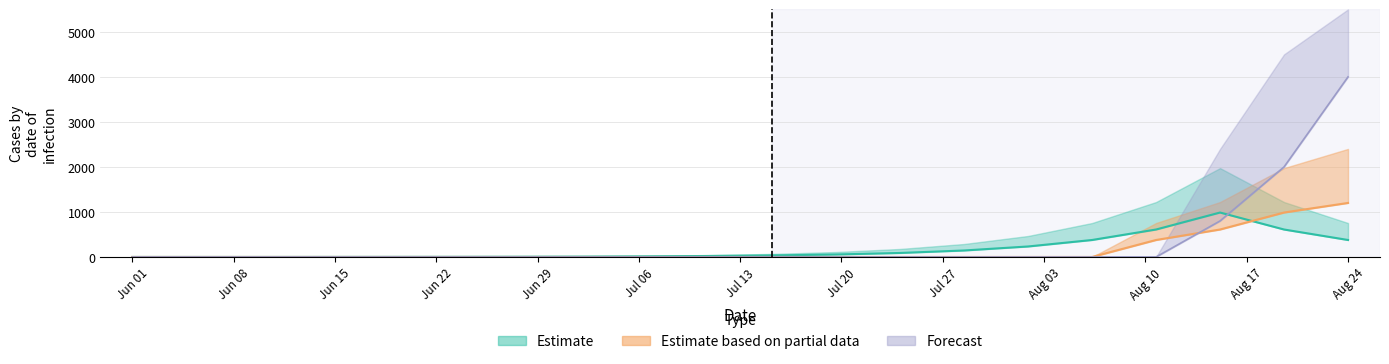

Reading left to right, list all the values displayed in this chart.

Estimate: 0	0	0	1	2	3	5	8	13	21	34	55	89	144	233	377	610	987	610	377
Estimate based on partial data: 0	0	0	0	0	0	0	0	0	0	0	0	0	0	0	0	377	610	987	1200
Forecast: 0	0	0	0	0	0	0	0	0	0	0	0	0	0	0	0	0	800	2000	4000